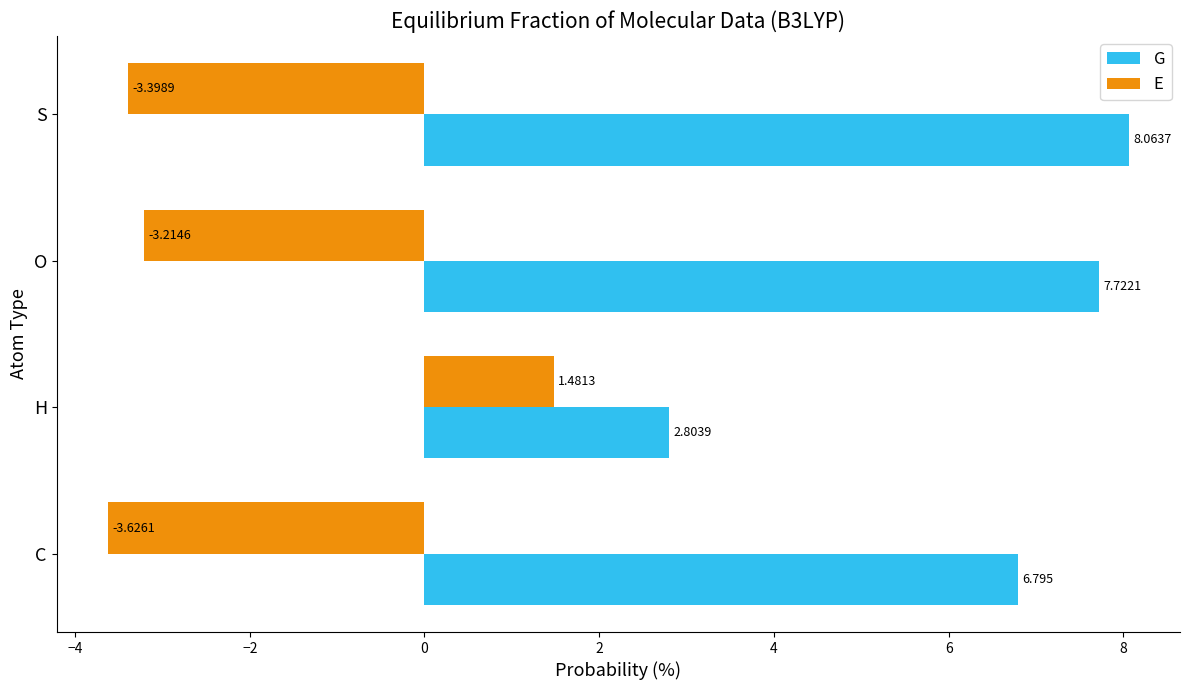

Which series has the largest range (max minus min)?

G